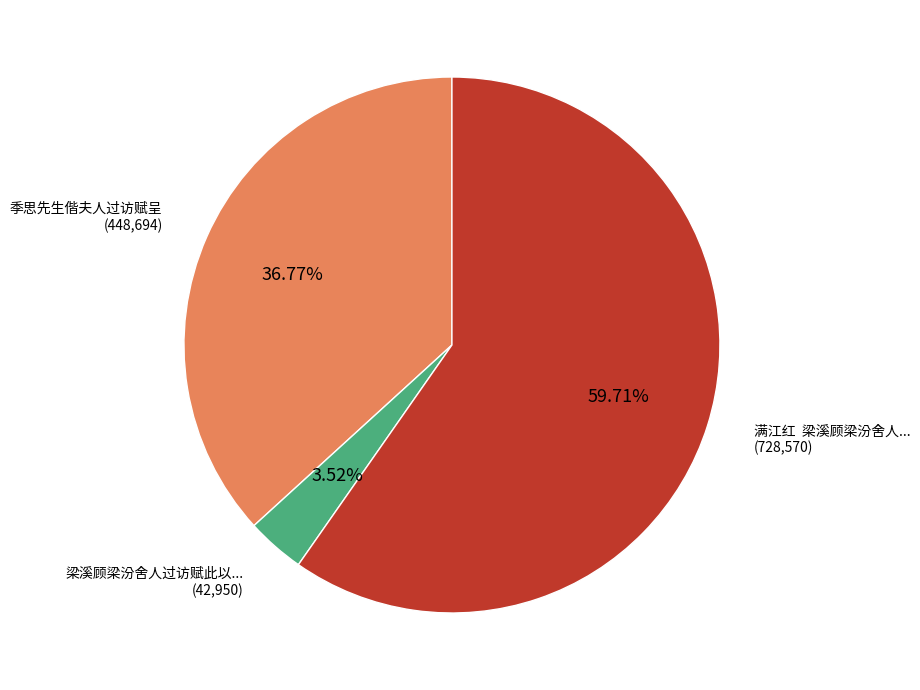

Is there any slice that represents more than half of the pie?

Yes